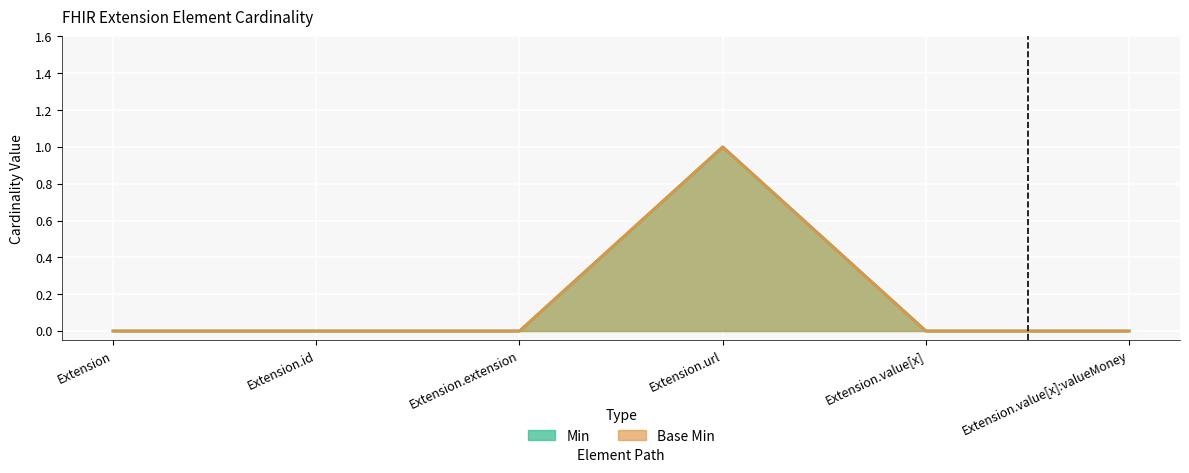

What is the value of the Min point at the 4th from the left?

1